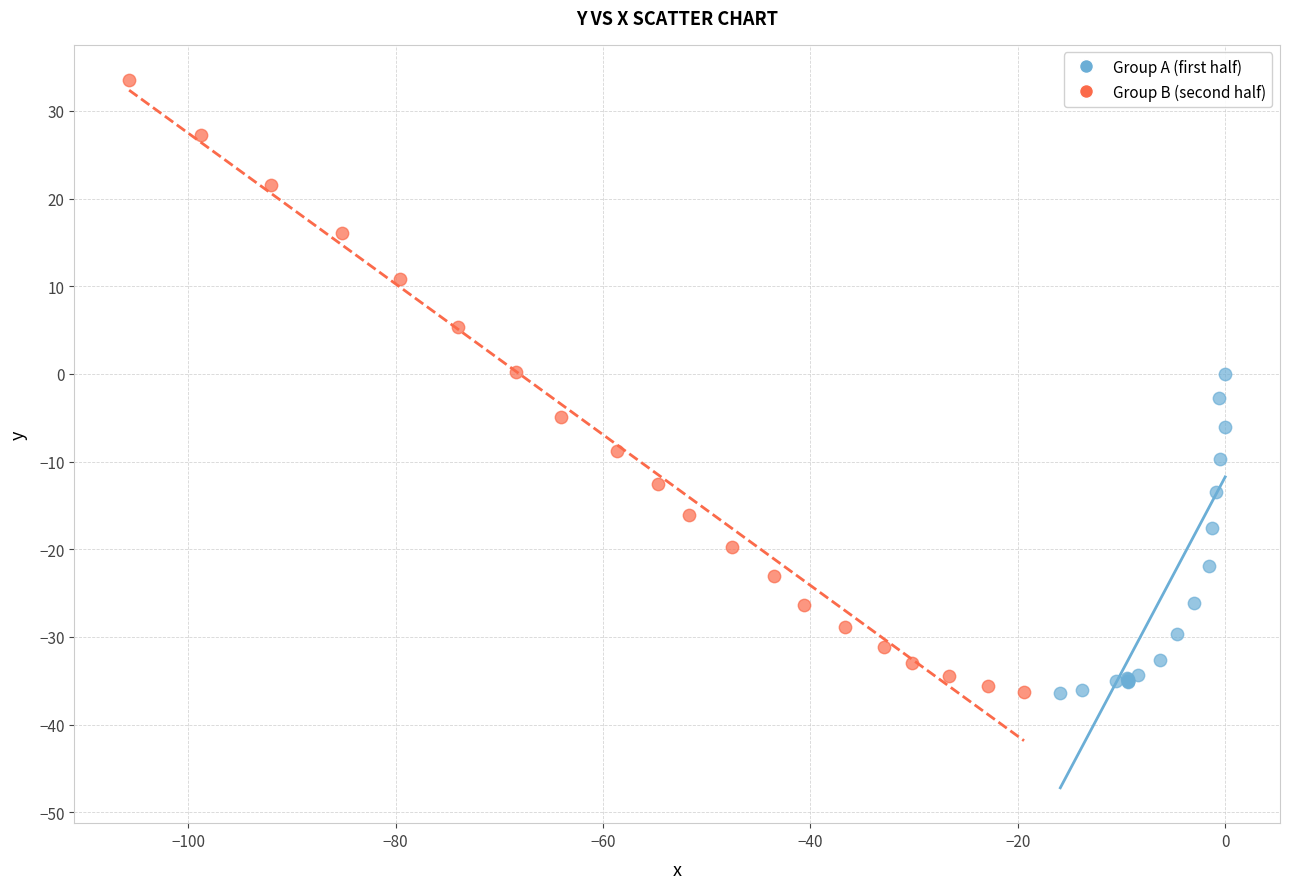

Which series has the widest spread of Y values?

Group B (second half)